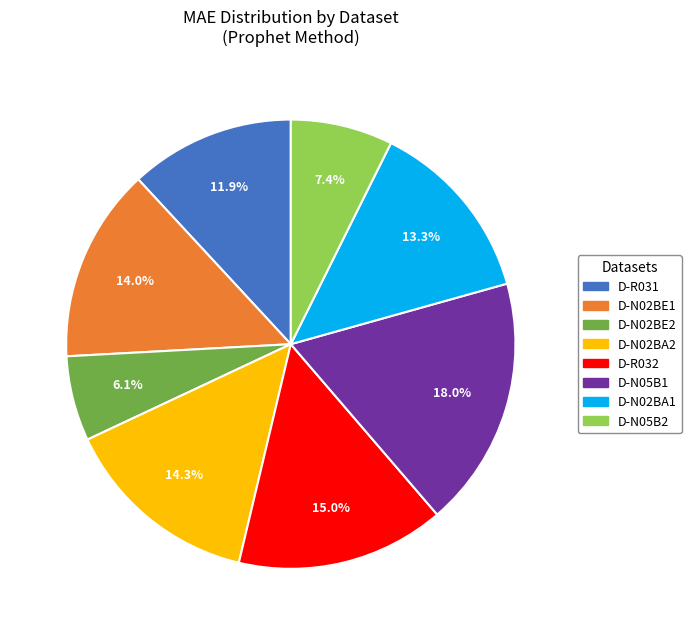

Is D-R032 the majority of the pie?

No